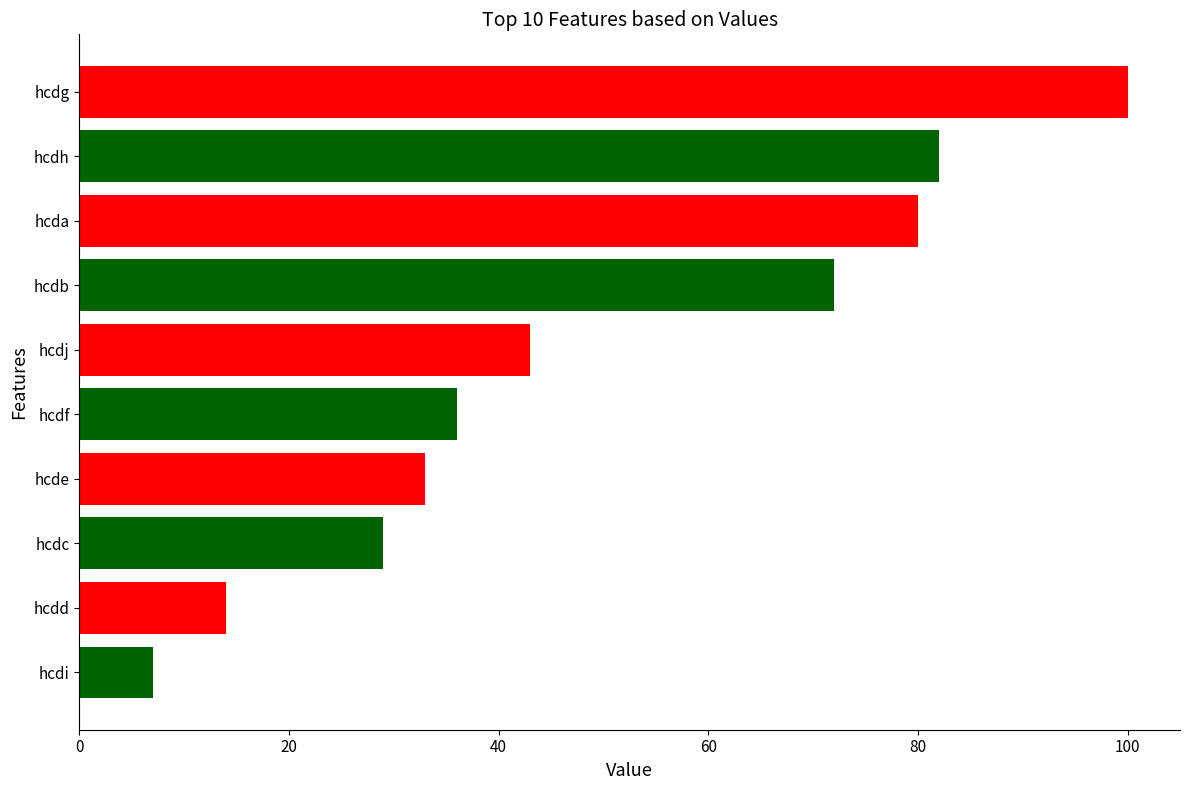

Reading top to bottom, extract all data points from this chart.

hcdg=100	hcdh=82	hcda=80	hcdb=72	hcdj=43	hcdf=36	hcde=33	hcdc=29	hcdd=14	hcdi=7